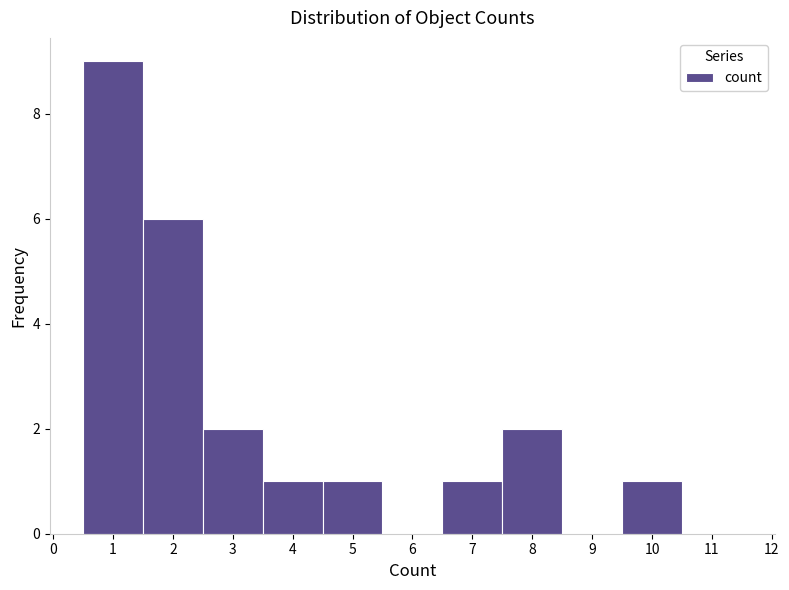

Reading left to right, transcribe this chart: for each bar, give the range it covers on the x-axis and its height. The values are not printed on the chart, so give them approximately, as read against the axis.

0.5 to 1.5: 9
1.5 to 2.5: 6
2.5 to 3.5: 2
3.5 to 4.5: 1
4.5 to 5.5: 1
5.5 to 6.5: 0
6.5 to 7.5: 1
7.5 to 8.5: 2
8.5 to 9.5: 0
9.5 to 10.5: 1
10.5 to 11.5: 0